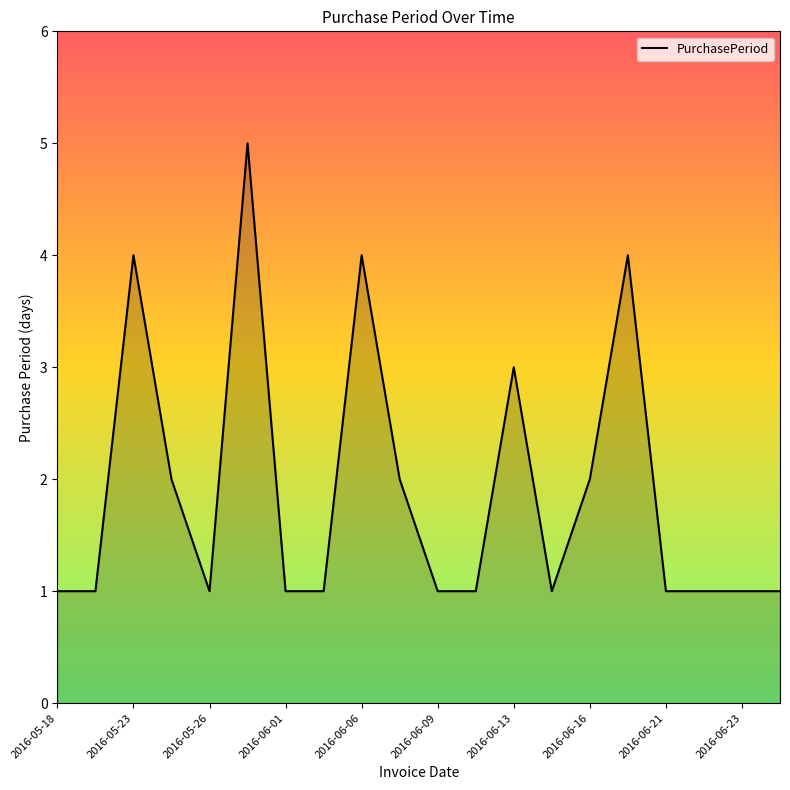

What is the greatest value displayed?

5